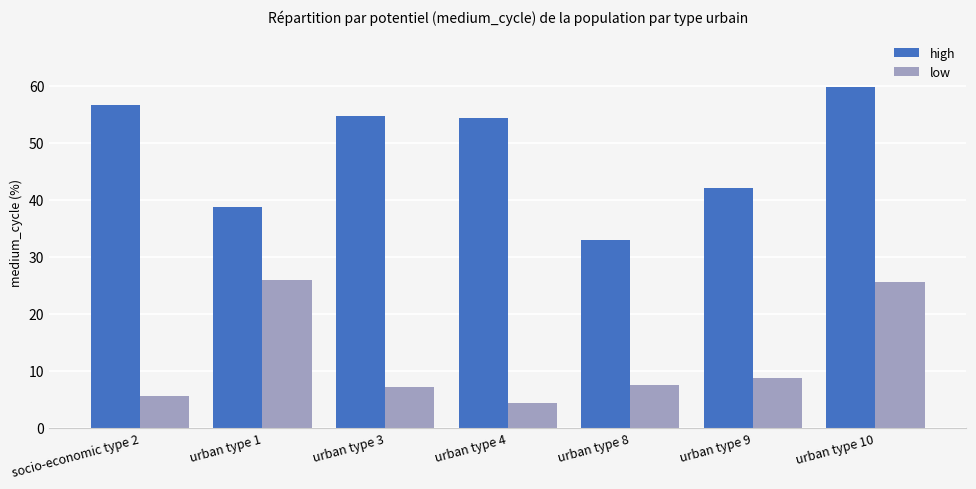

Rank the series by their maximum value, from lowest to highest.

low, high